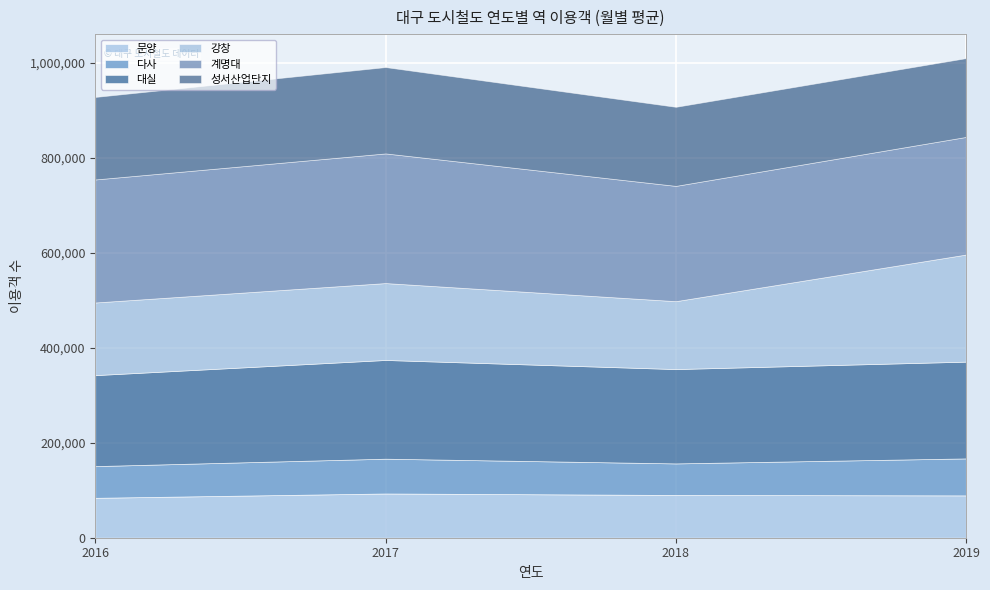

Does the chart display data point markers on the line(s)?

No